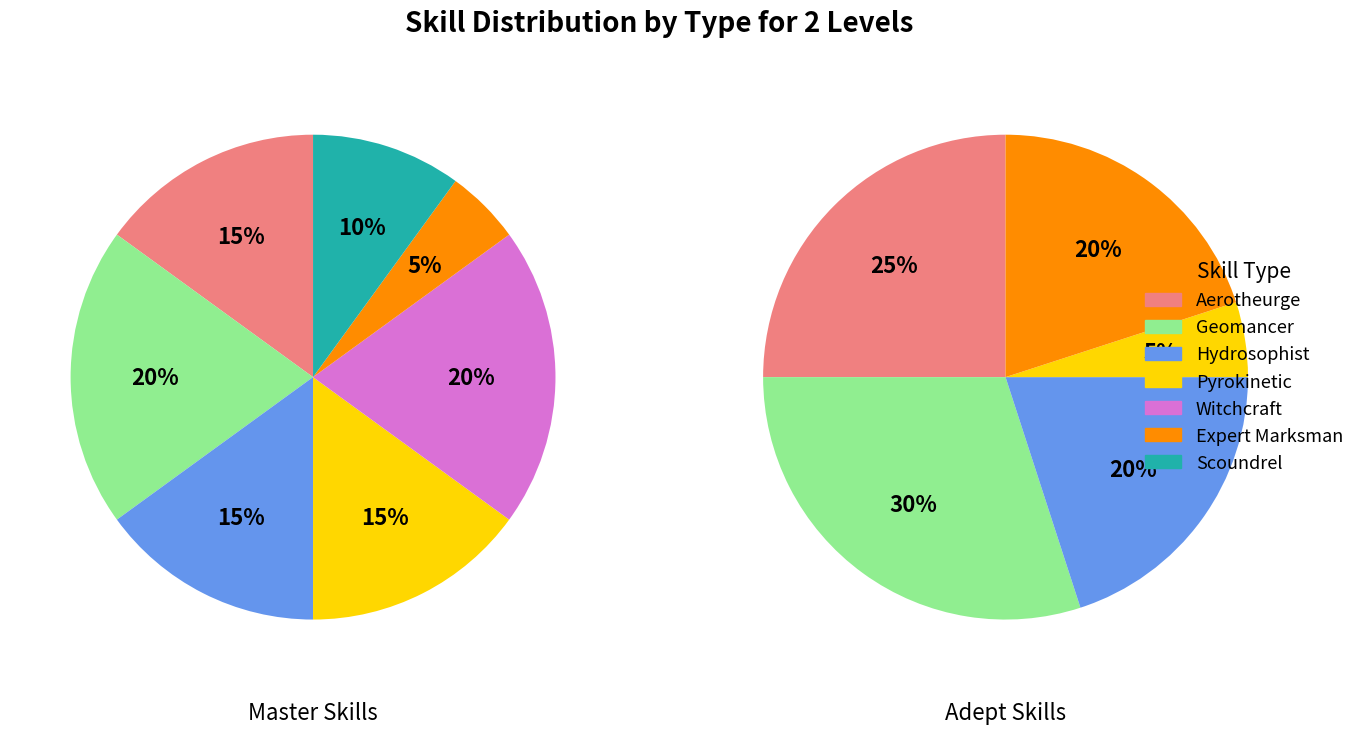

Does Hydrosophist represent more than half of the total?

No